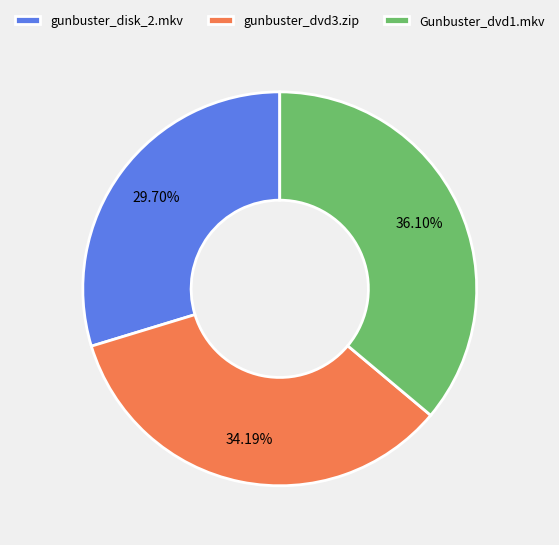

Rank the categories by value from highest to lowest.

Gunbuster_dvd1.mkv, gunbuster_dvd3.zip, gunbuster_disk_2.mkv